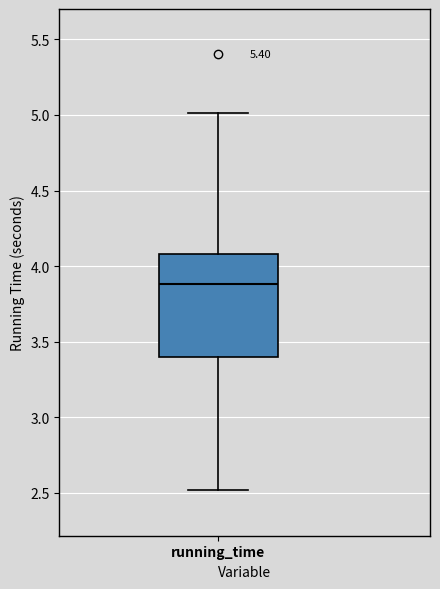

Read this box plot against the y-axis: the position of the median line, the range covered by the box, and the ends of both whiskers. The values are not printed on the chart, so give them approximately, as read against the axis.

median 3.9, box 3.4 to 4.1, whiskers 2.5 to 5.0